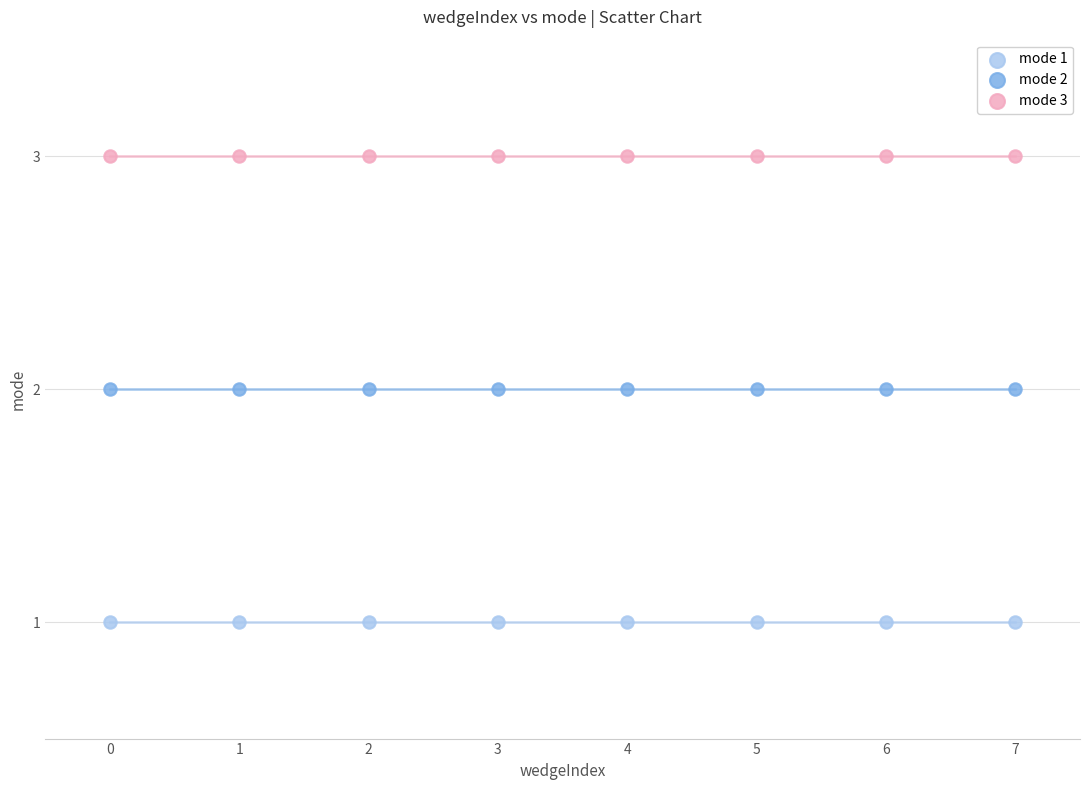

Which series reaches the minimum Y coordinate?

mode 1